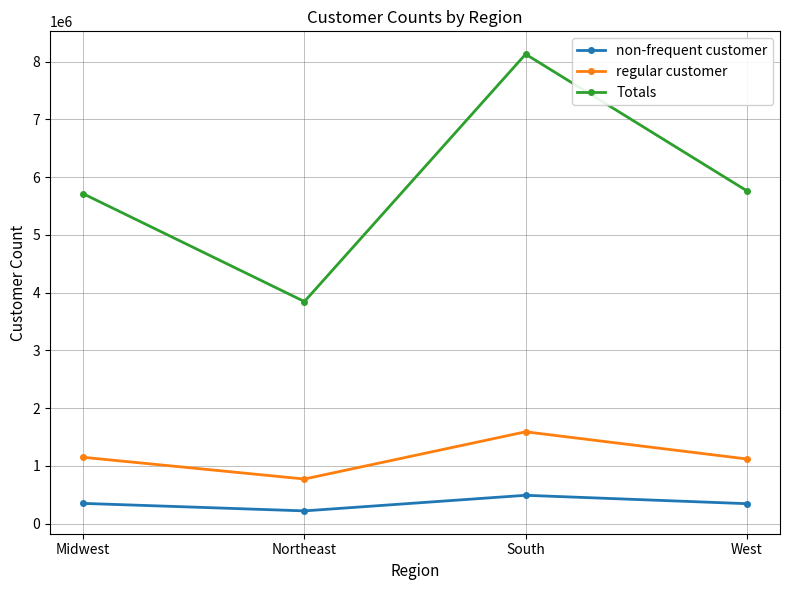

How many distinct data groups are displayed?

3